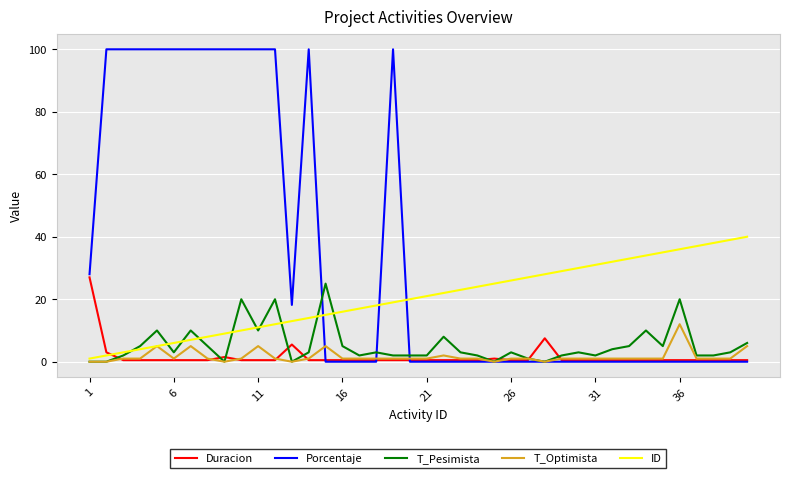

Which series has the largest range (max minus min)?

Porcentaje